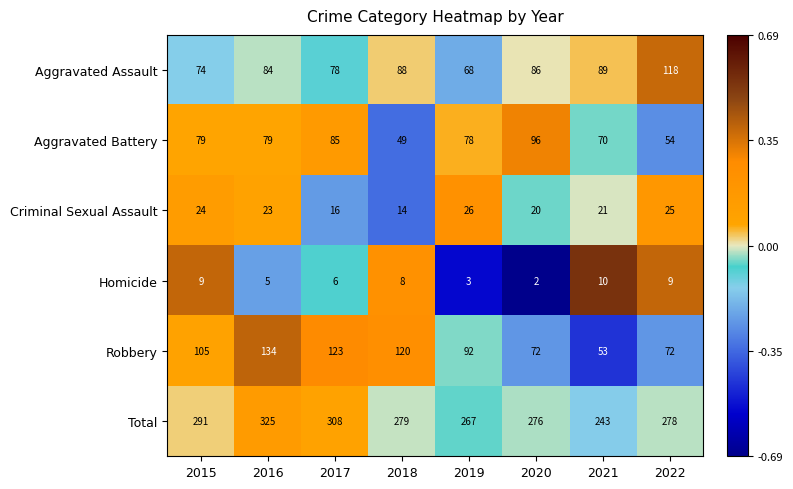

How many data points does each series have?

8